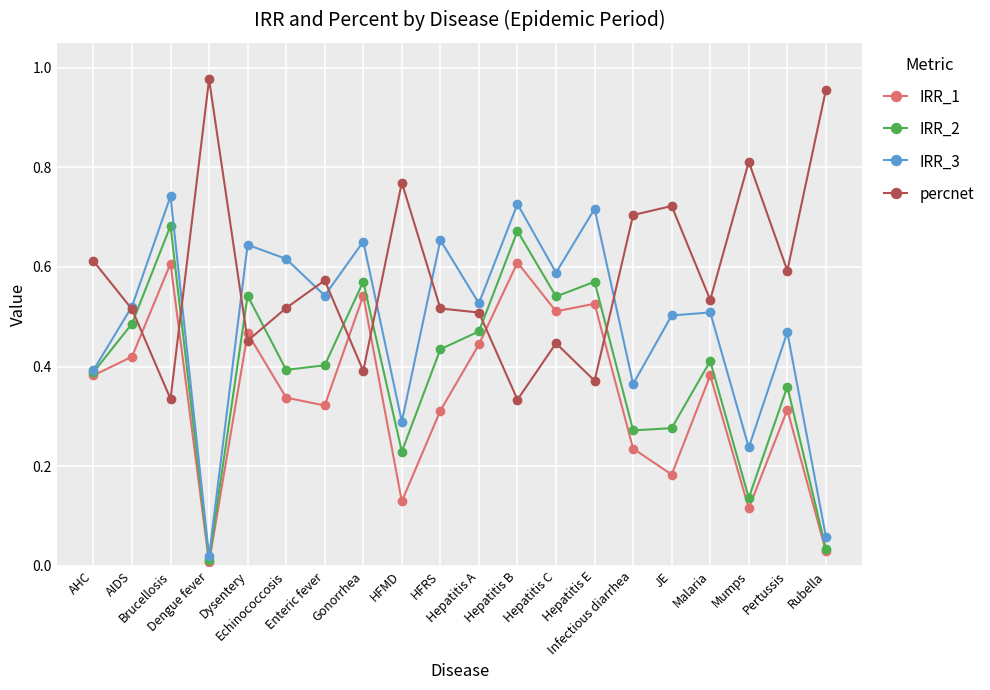

Which series has the largest range (max minus min)?

IRR_3